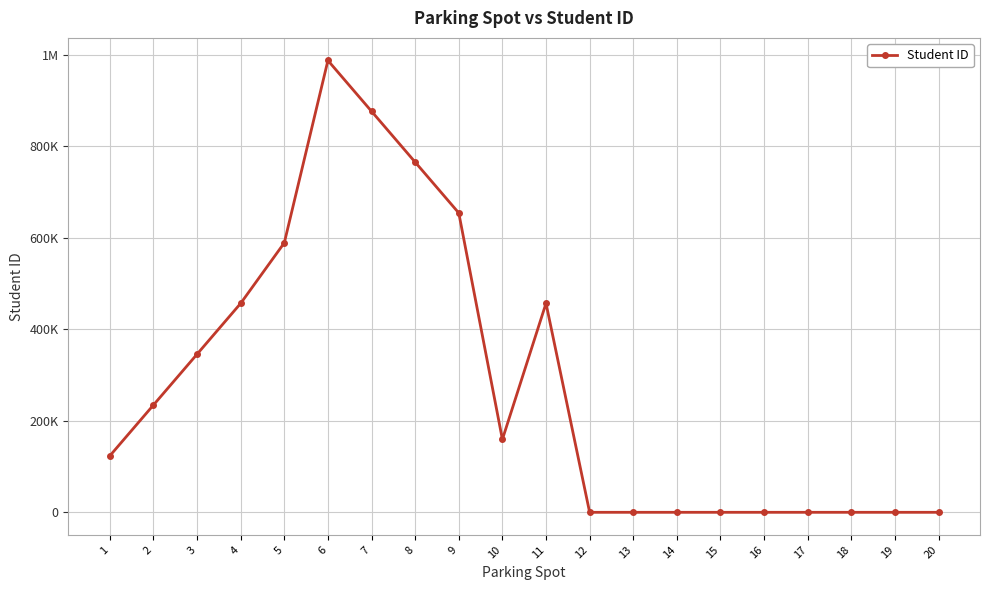

Is it true that the value at 15 is 540964?

False